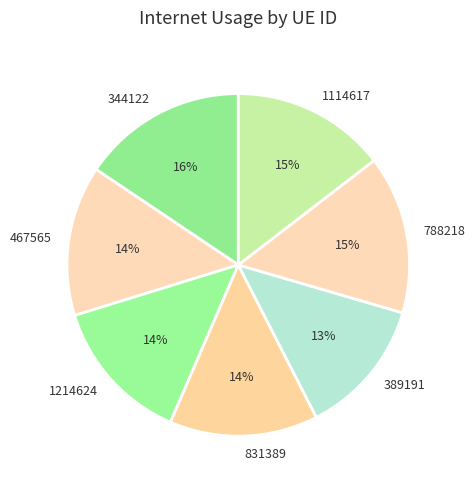

To the nearest percent, what is the average slice percentage?

14%